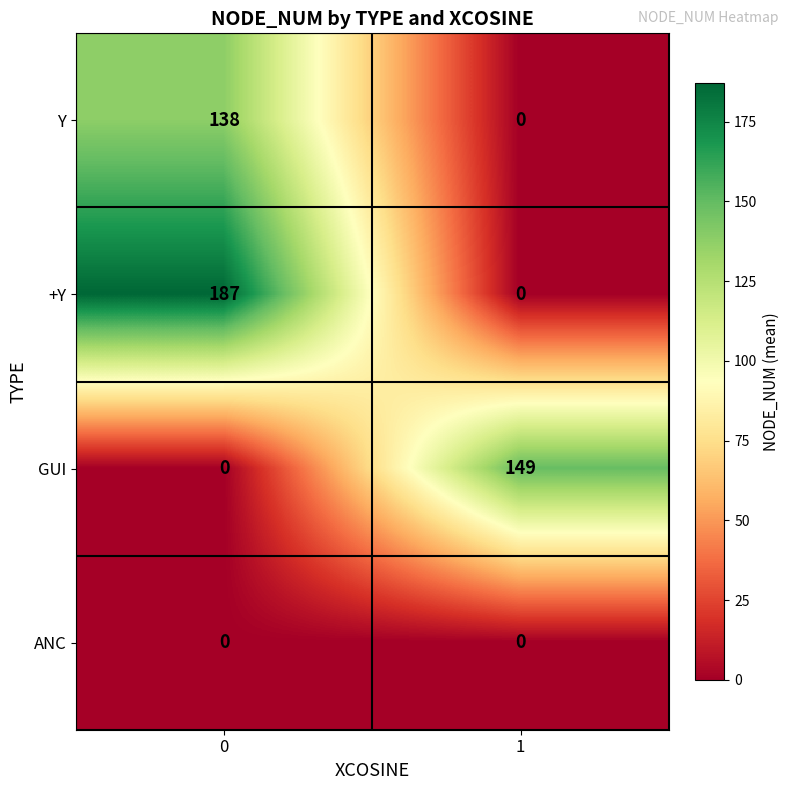

Which series has the largest range (max minus min)?

+Y